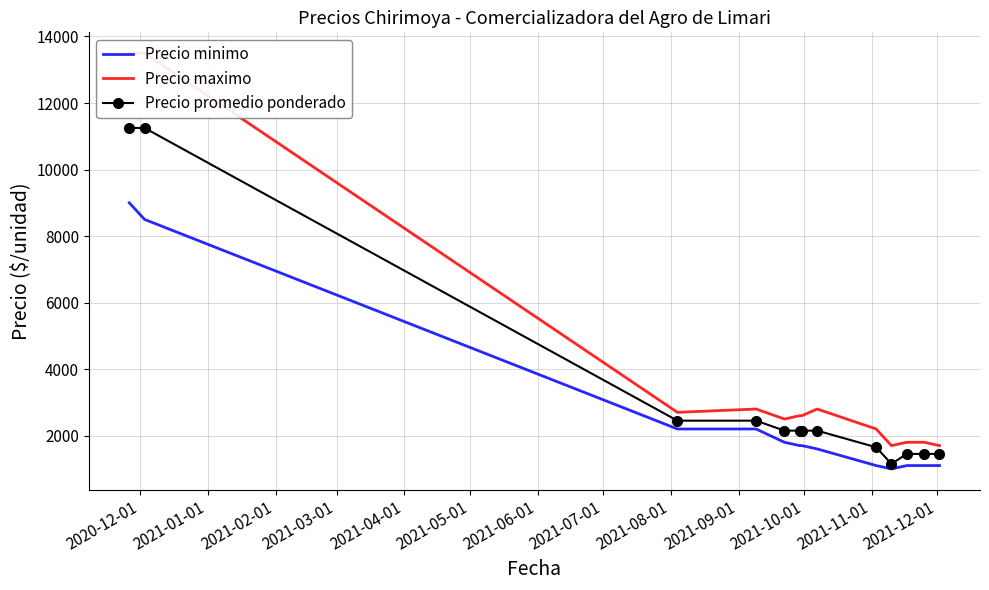

True or false: Precio promedio ponderado has more than 2 interior local peaks.

False